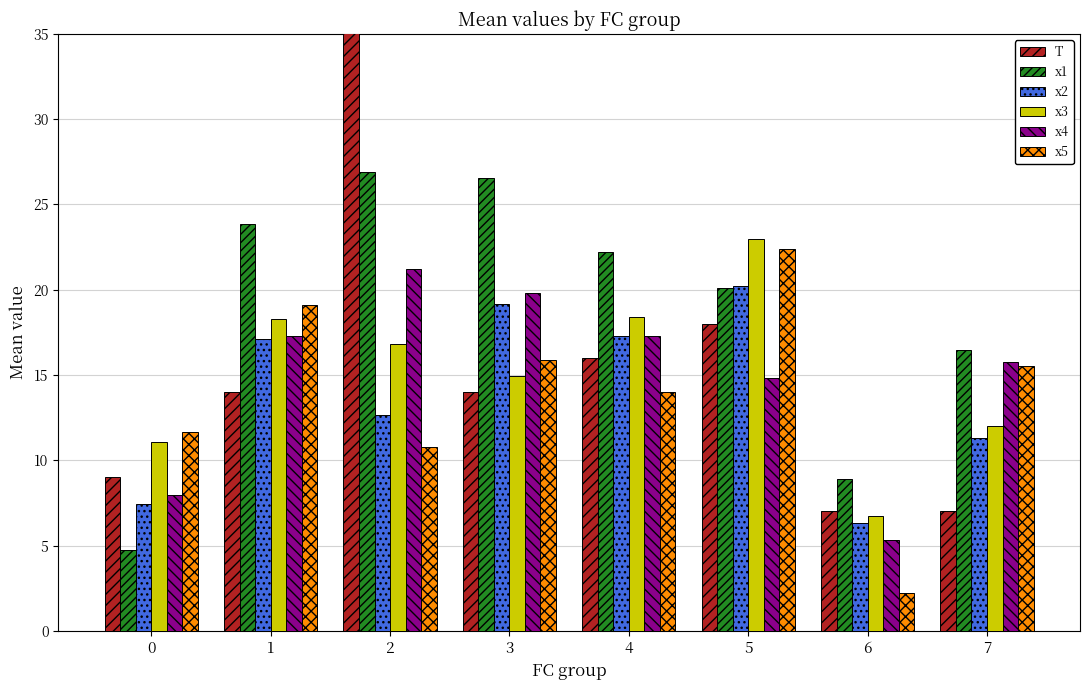

What is the average value of the T series?

15.5